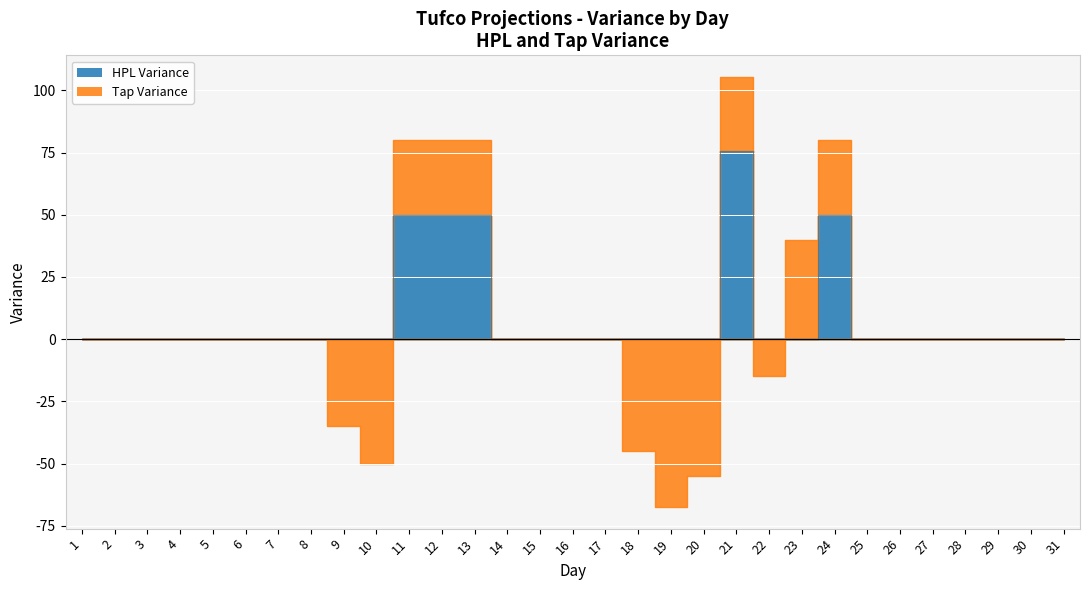

What is the sum of all values?

275.4